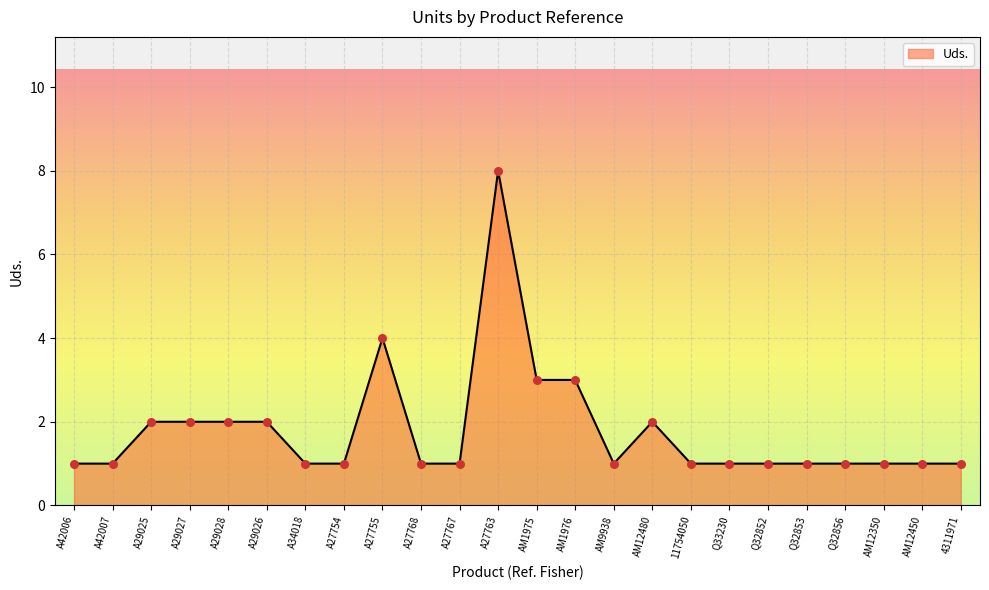

Between A27755 and A27768, which is larger?

A27755